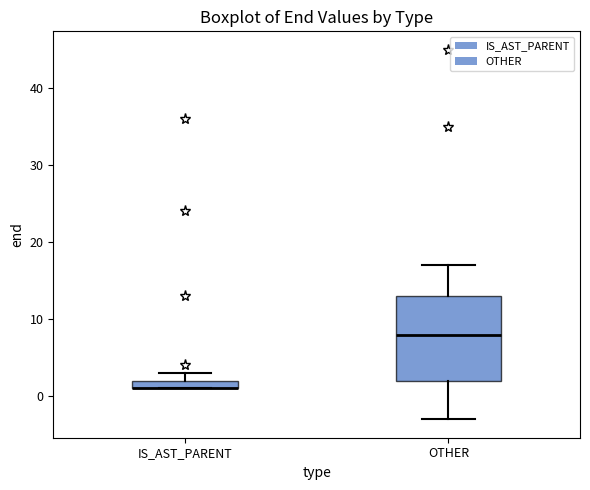

Where does the median line of the box for OTHER sit on the y-axis? The values are not printed on the chart, so give them approximately, as read against the axis.

8